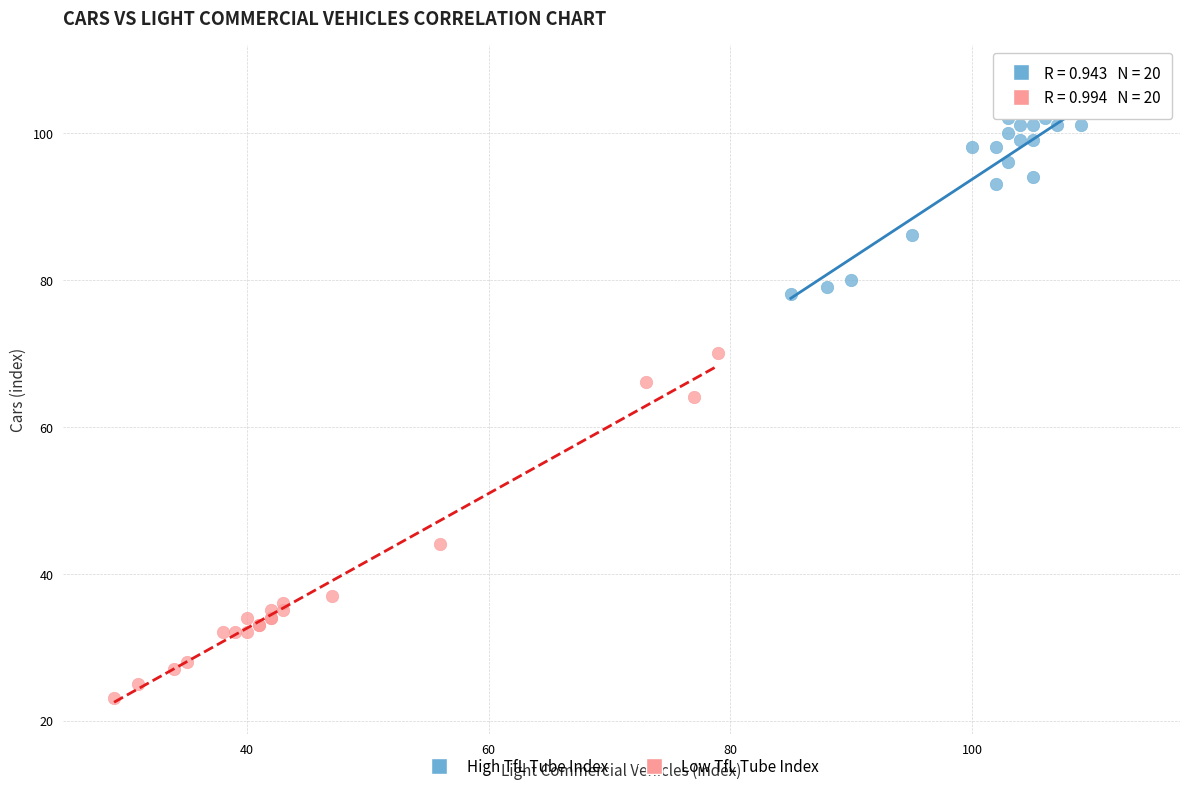

Which series contains the highest Y value?

High TfL Tube Index